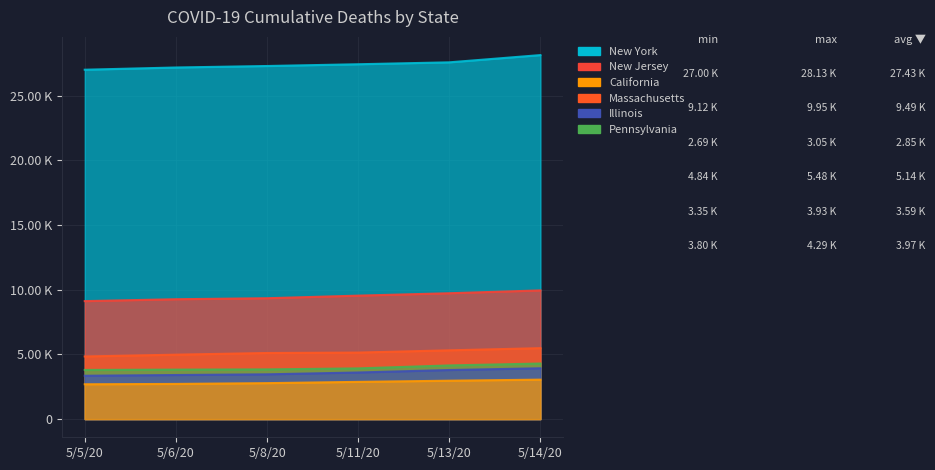

How many series are shown in this chart?

6